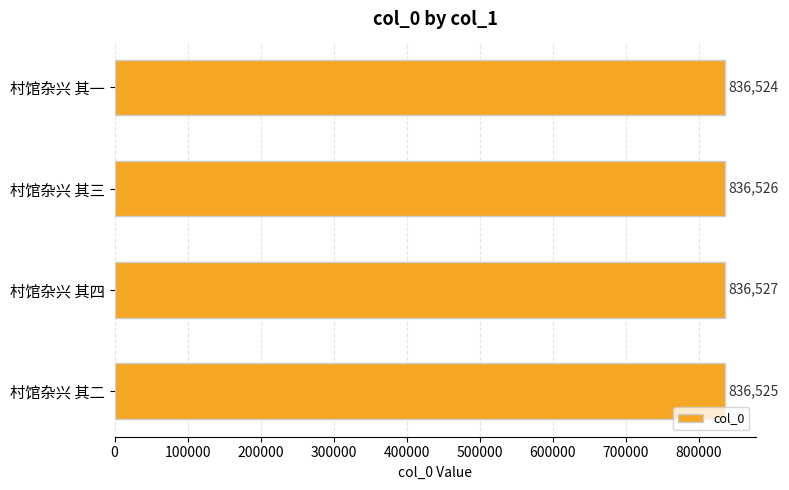

What is the difference between the second highest and second lowest values?

1